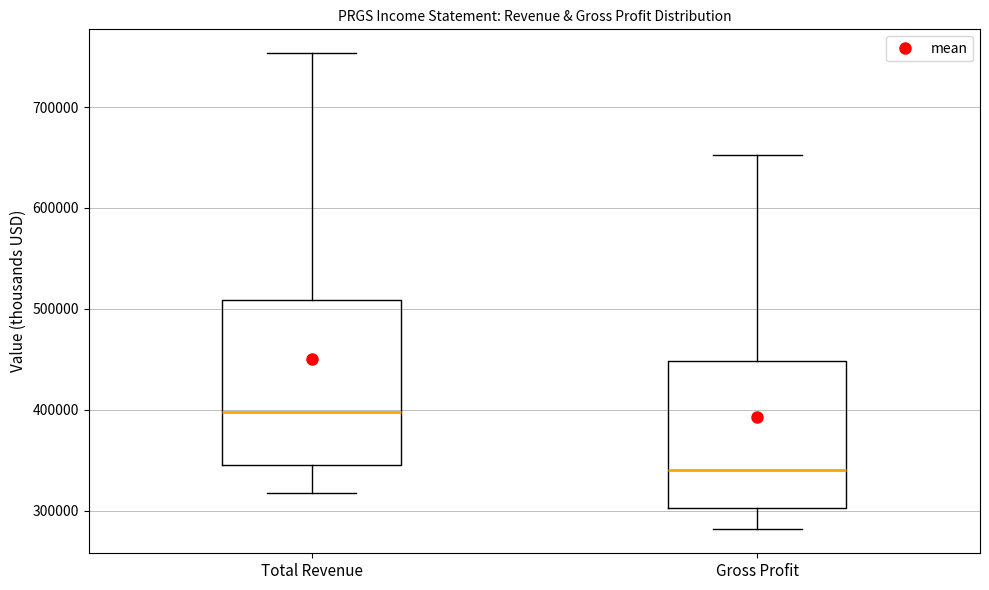

Which box is the tallest, from its lower edge to its upper edge?

Total Revenue